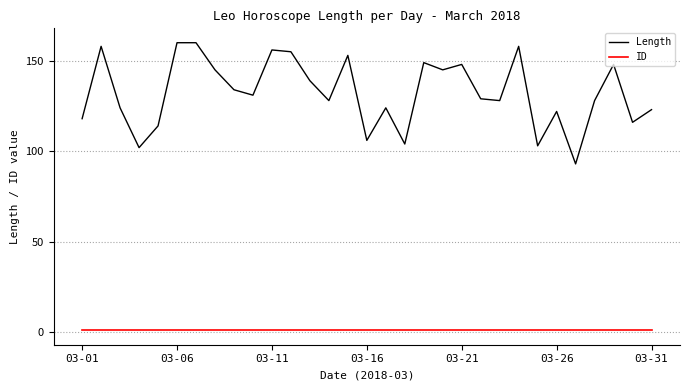

Which series has the largest total across all categories?

Length